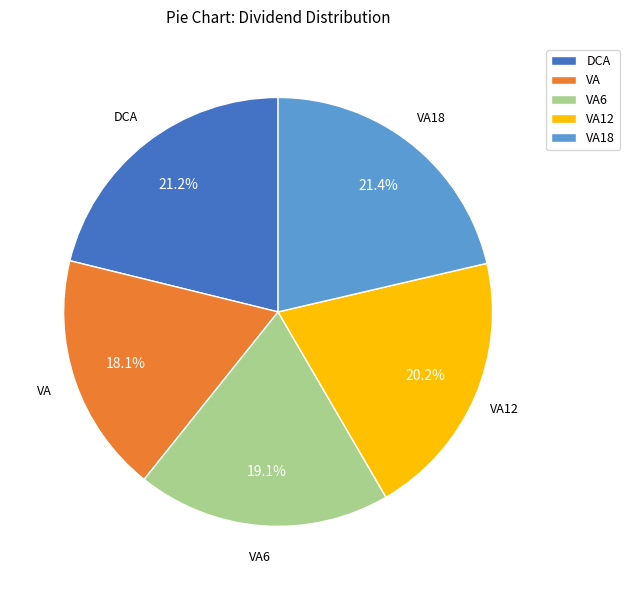

What percentage do VA and VA6 together represent?

37.2%